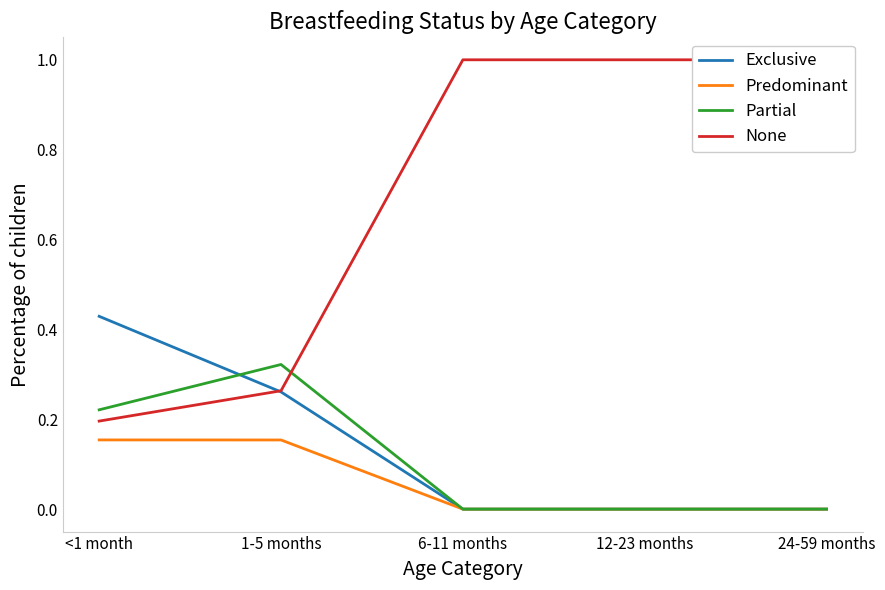

How many interior local peaks does the Partial series have?

1